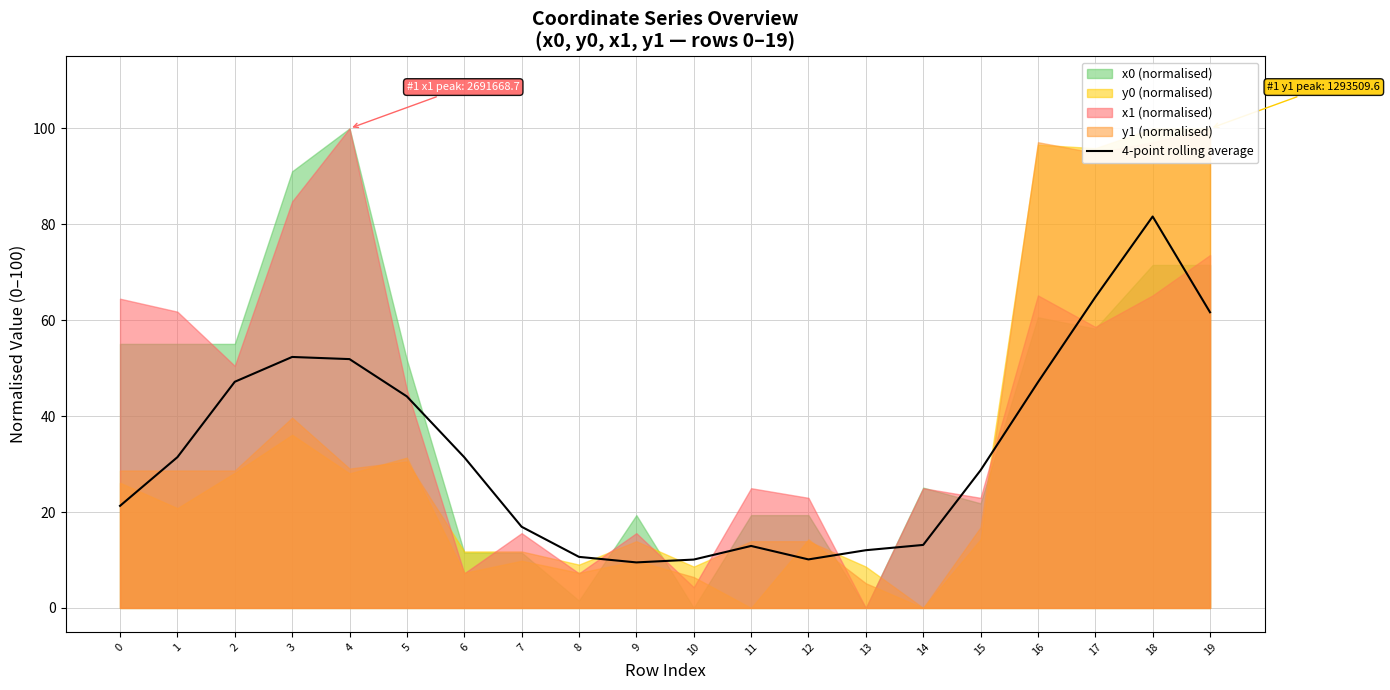

What is the average value?

32.9